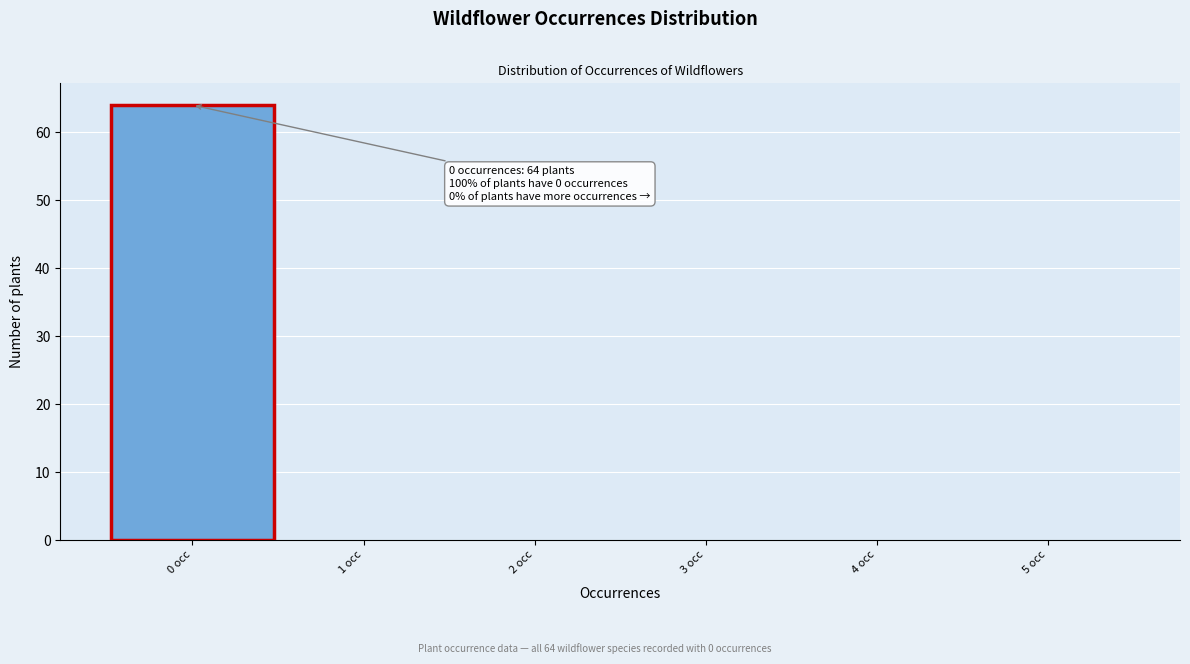

Over which range of the x-axis is the bar tallest?

-0.5 to 0.5